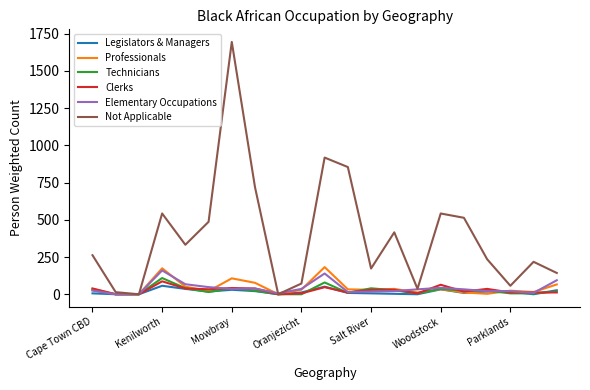

How many categories are shown in the chart?

21